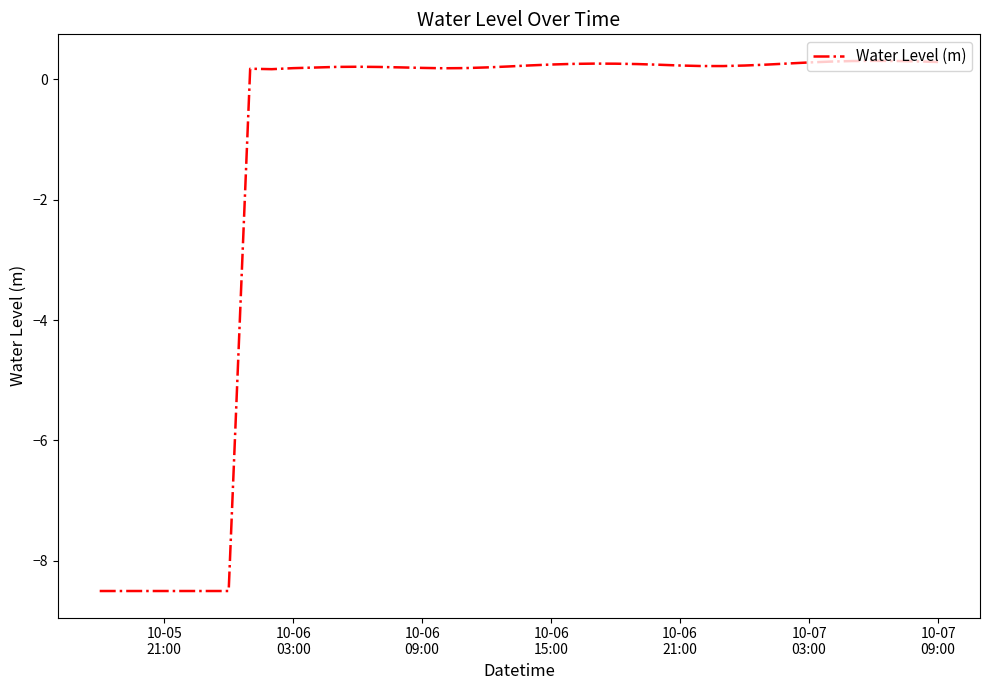

How many positive values are there?

33